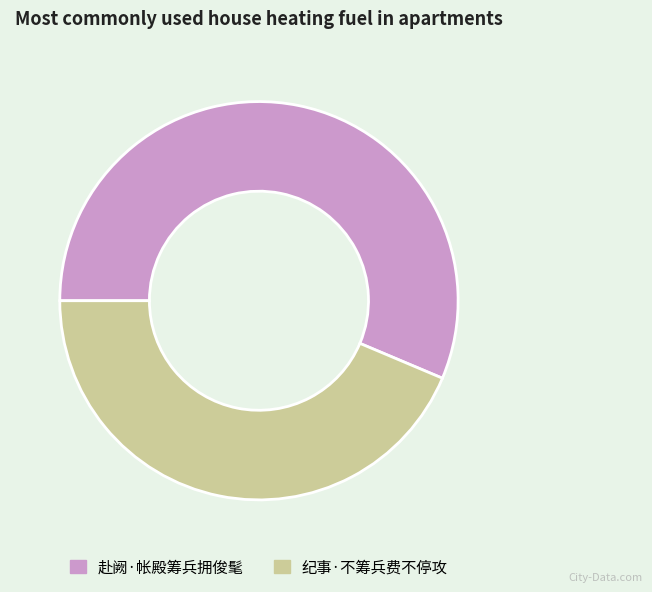

Which slice is the smallest?

纪事·不筹兵费不停攻